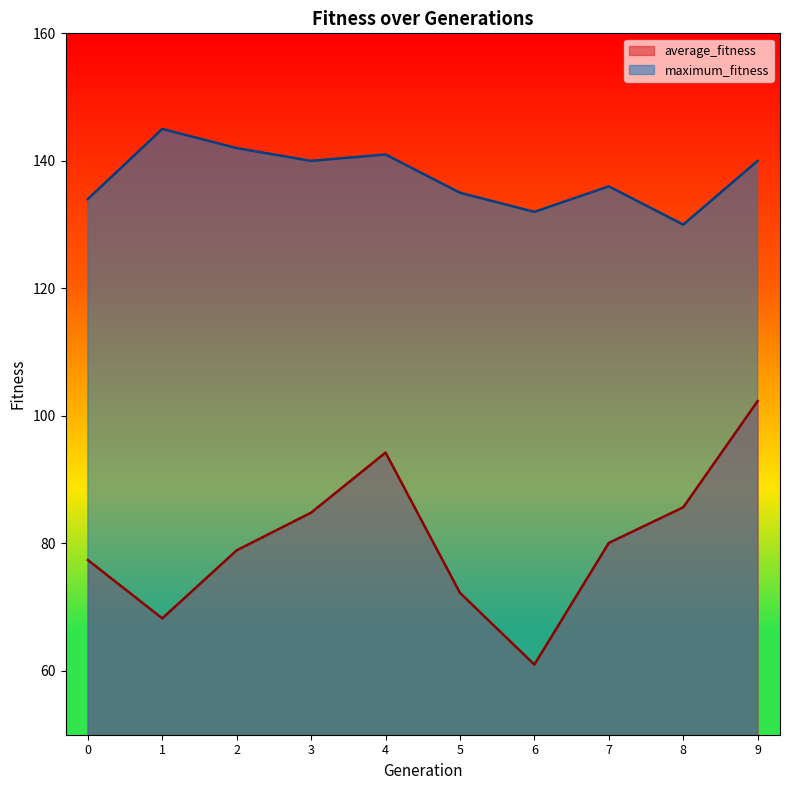

Reading left to right, what are all the values shown in this chart?

average_fitness: 0=77.4	1=68.2	2=78.9	3=84.8	4=94.2	5=72.2	6=61.0	7=80.1	8=85.7	9=102.3
maximum_fitness: 0=134.0	1=145.0	2=142.0	3=140.0	4=141.0	5=135.0	6=132.0	7=136.0	8=130.0	9=140.0